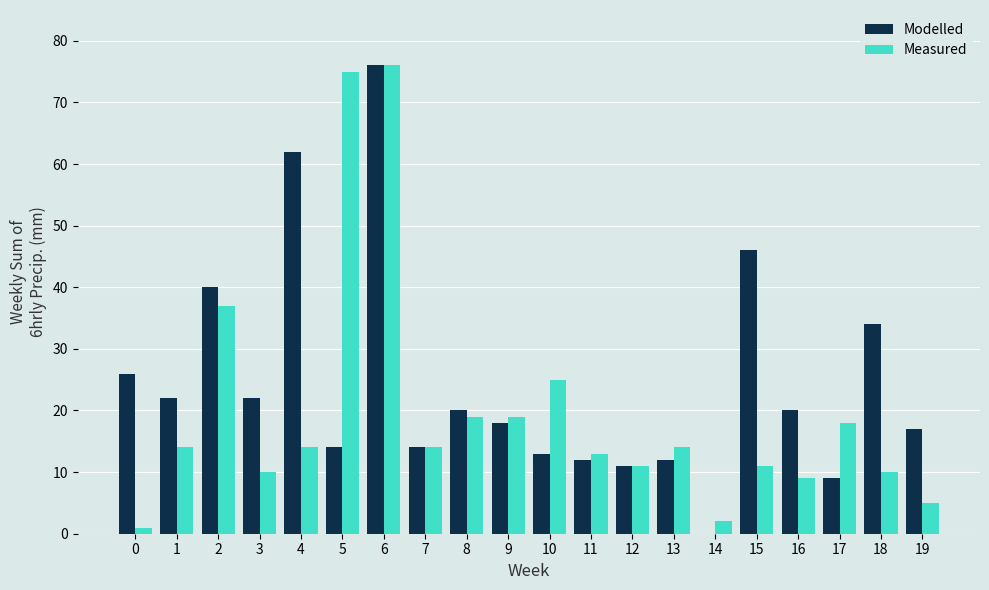

How many series are shown in this chart?

2